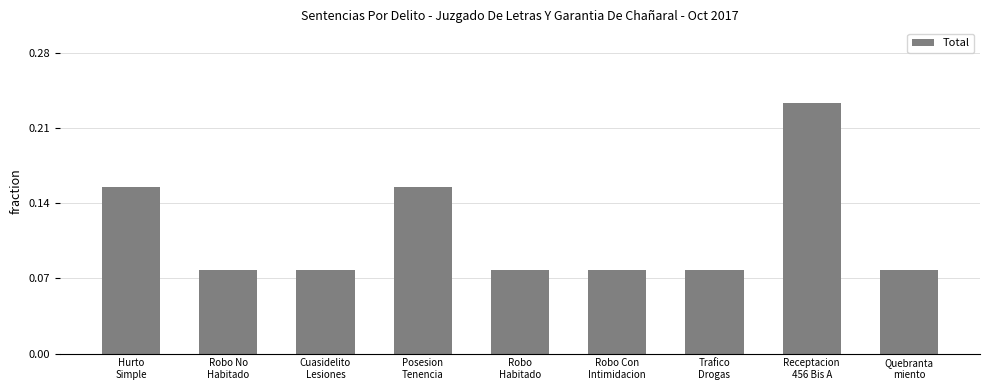

True or false: the data shows 0 at Robo
Habitado.

False